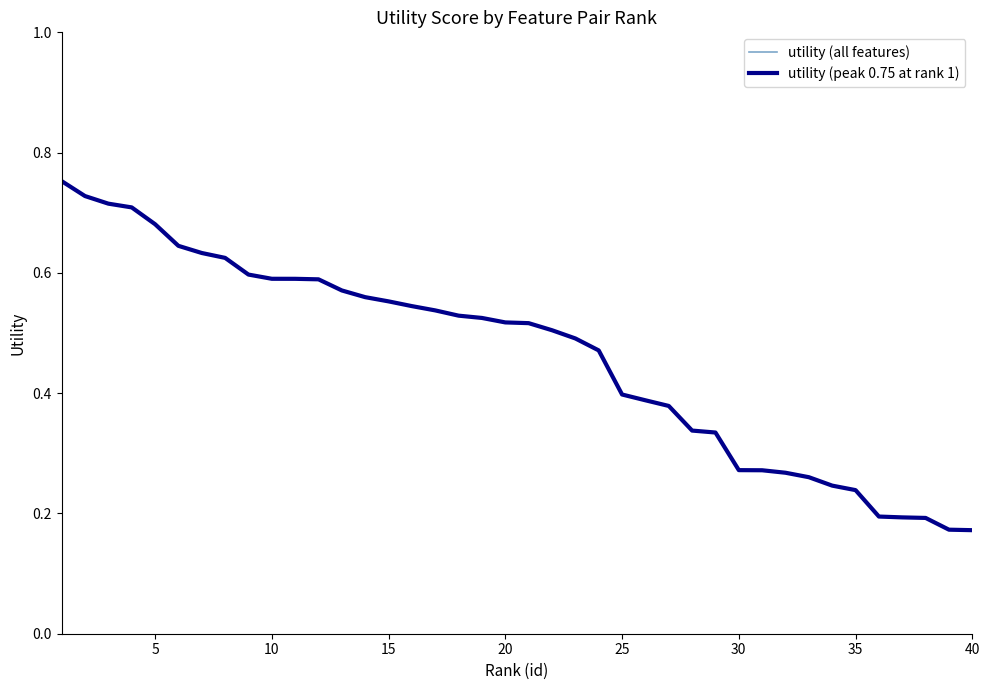

Does the chart display data point markers on the line(s)?

No